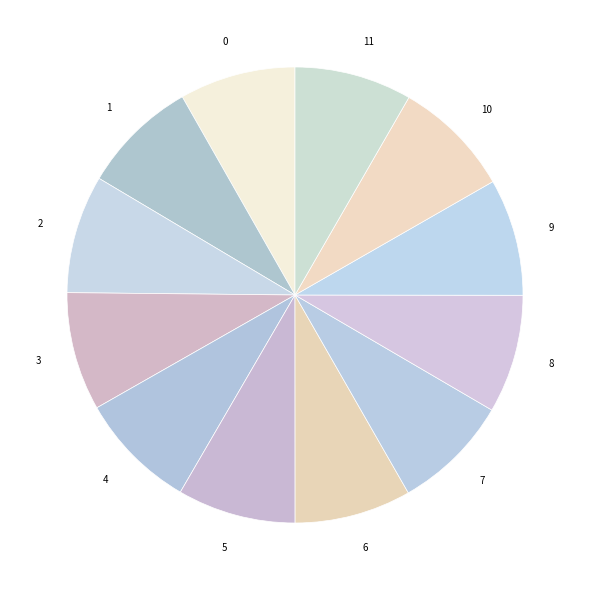

The 10 slice represents 8% of the pie. True or false?

True